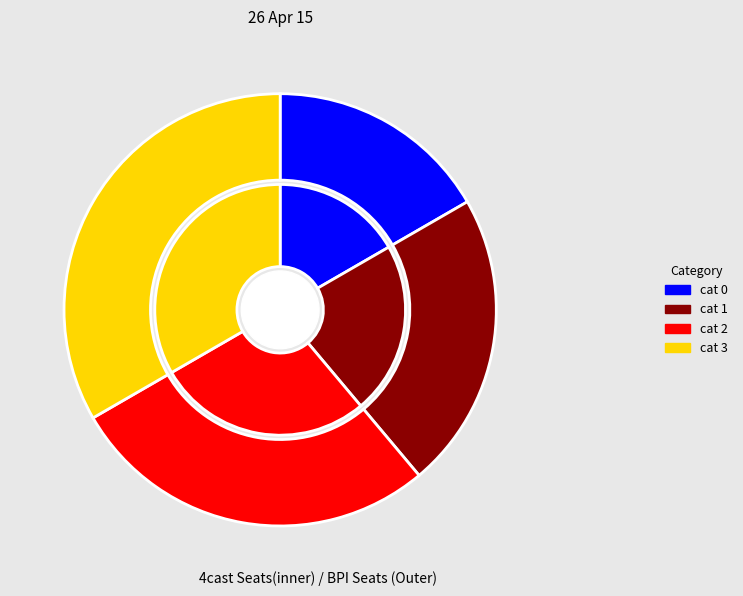

To the nearest percent, what is the combined percentage of 2 and 0?

44%